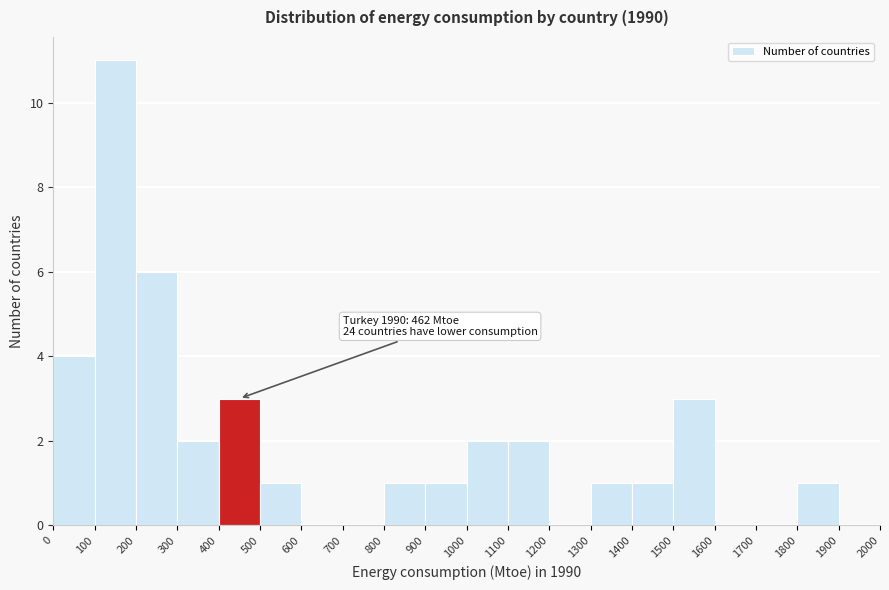

Over which range of the x-axis is the bar tallest?

100 to 200